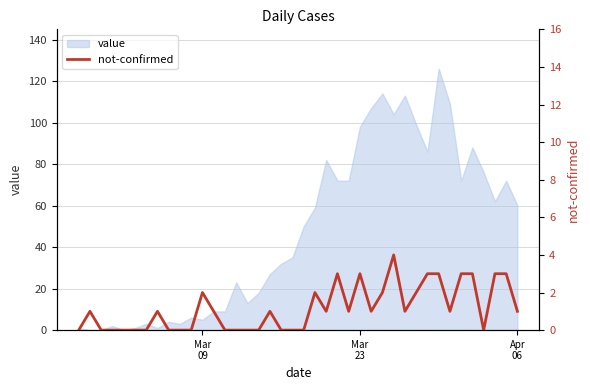

What is the maximum value for value?

126